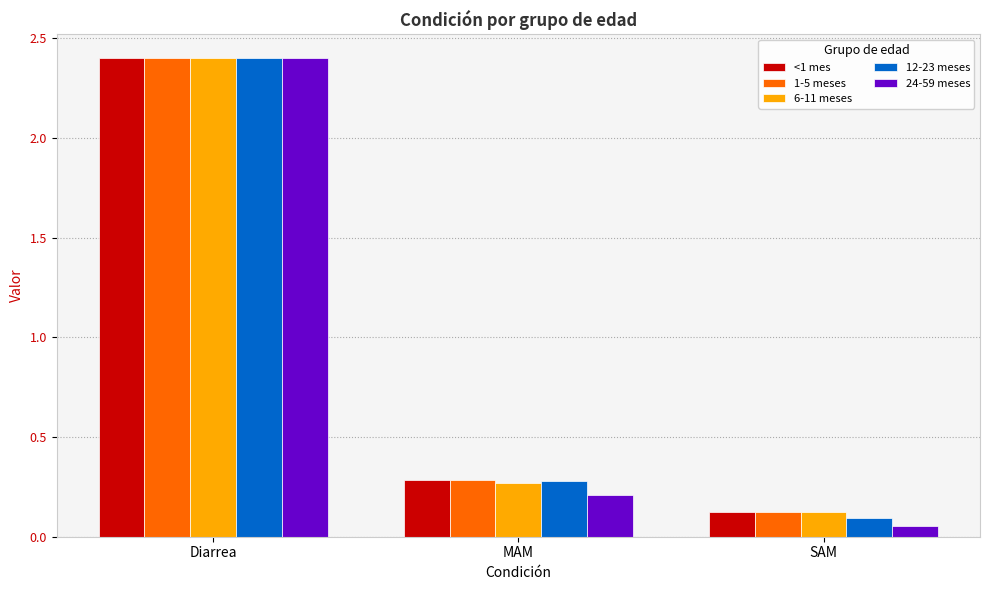

At which label does 12-23 meses reach its peak?

Diarrea